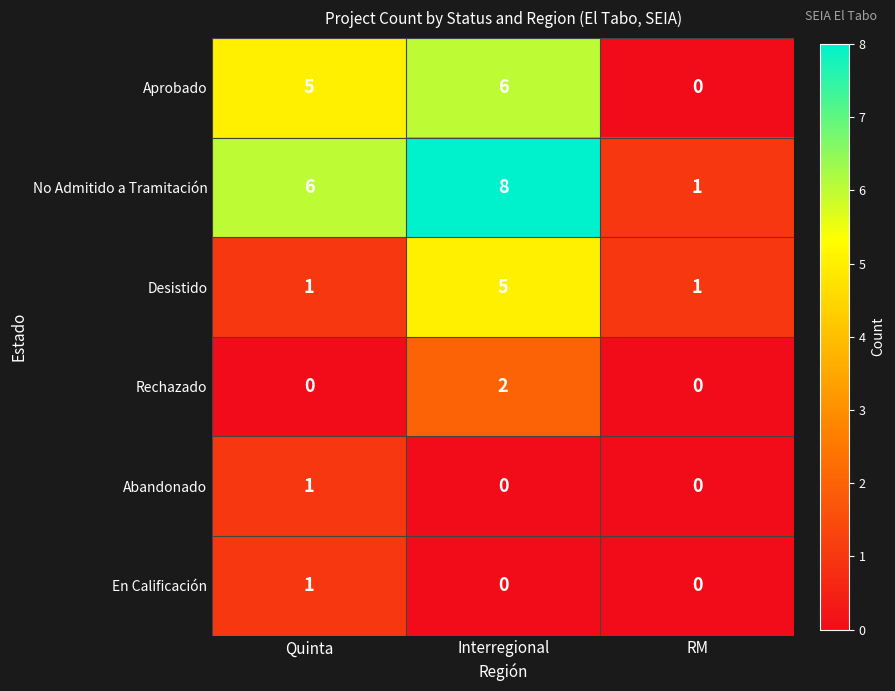

Where is No Admitido a Tramitación nearest to the value 4?

Quinta